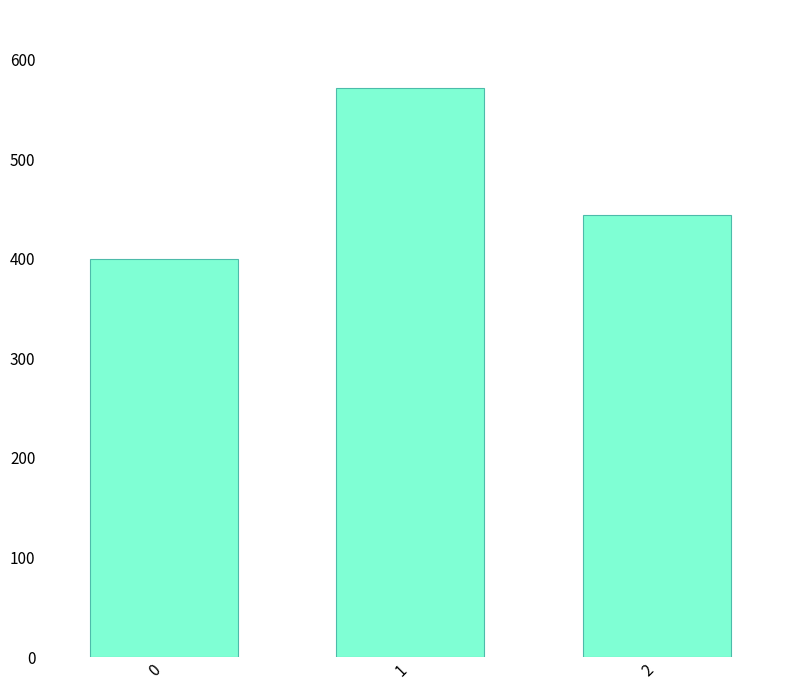

At which label is the value closest to 485?

2